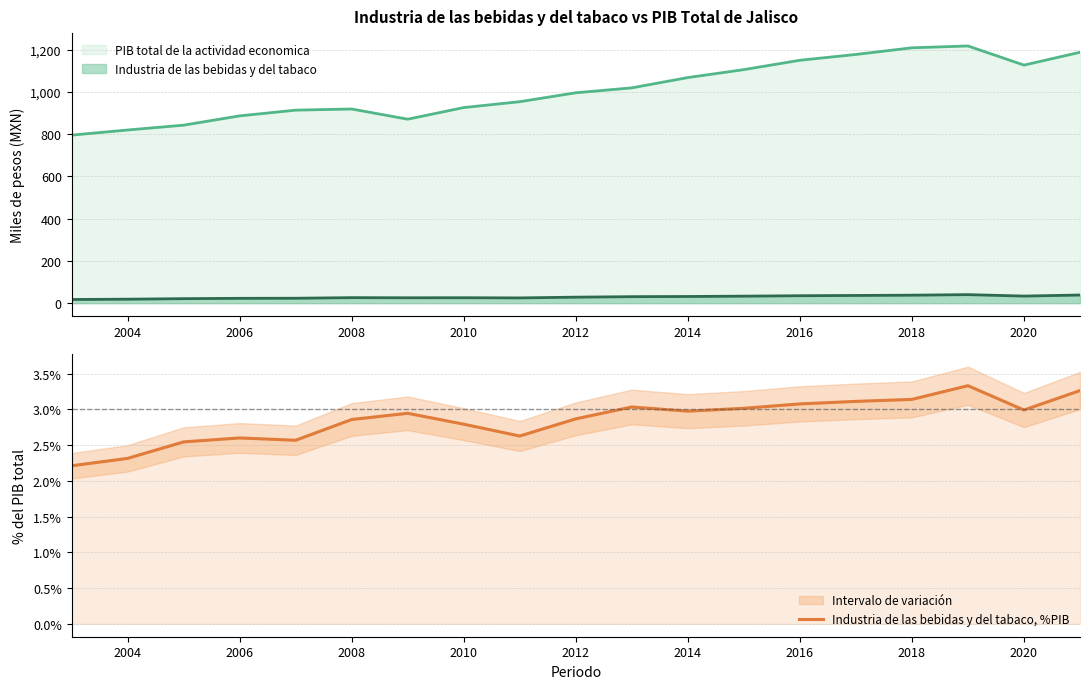

The value of Industria de las bebidas y del tabaco, %PIB at 2014 is 4.7. True or false?

False